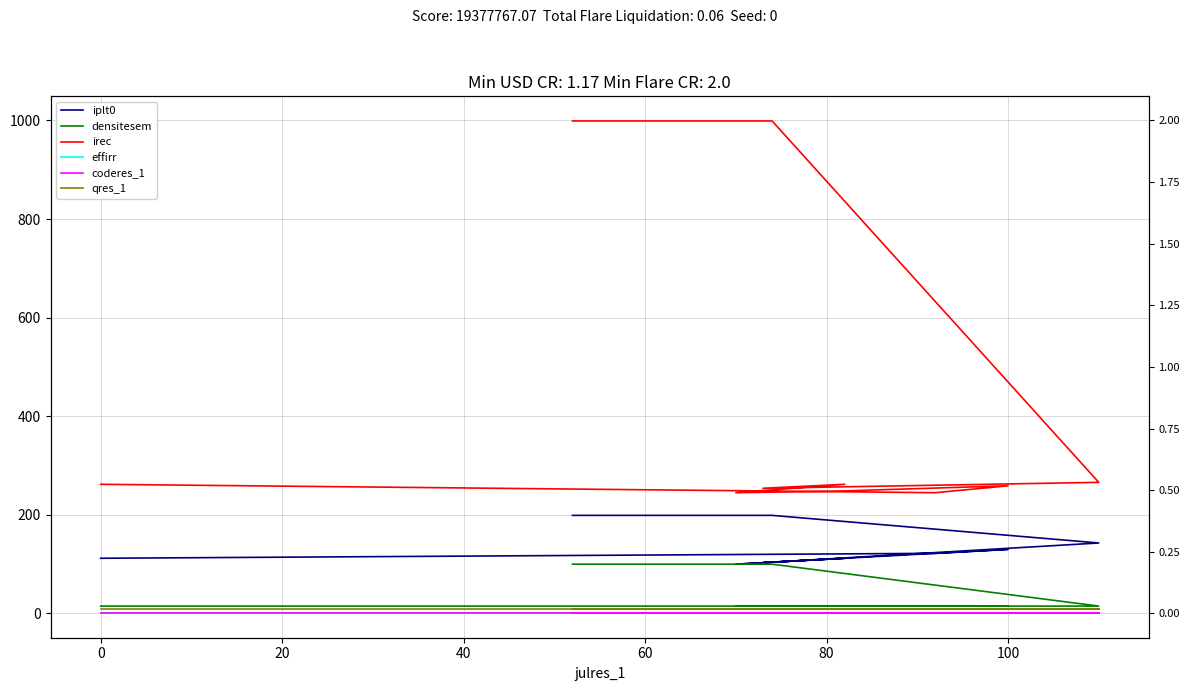

True or false: irec has a value of 439.5 at 60.

False